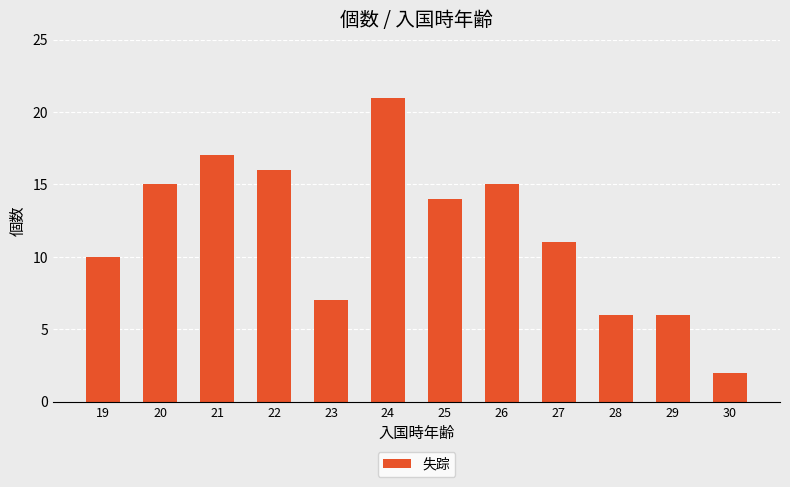

What is the change in value from 19 to 21?

+7